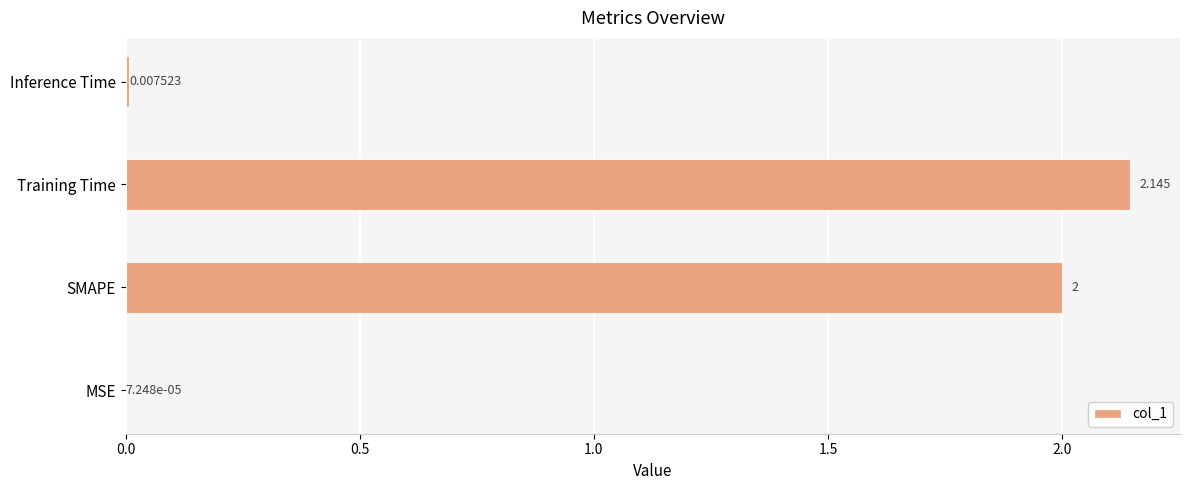

Which category has the highest value across all series?

Training Time